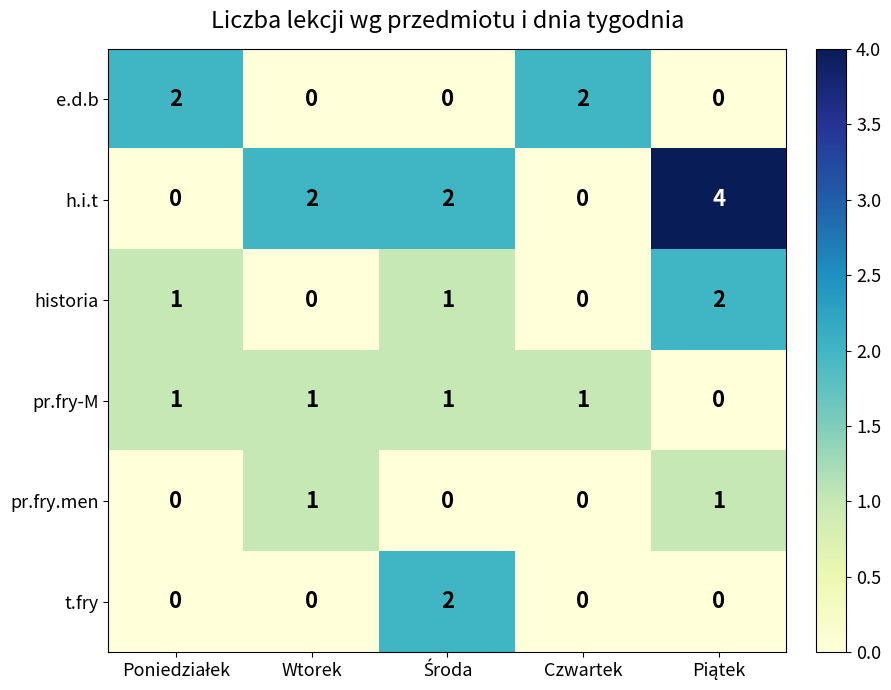

Which series has the largest total across all categories?

h.i.t